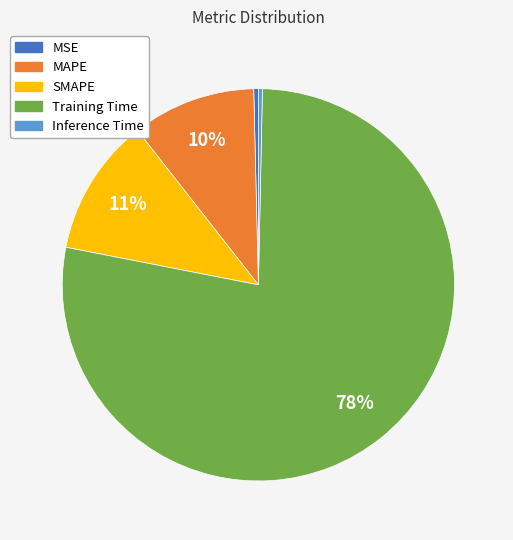

What percentage is the MAPE slice, to the nearest percent?

10%